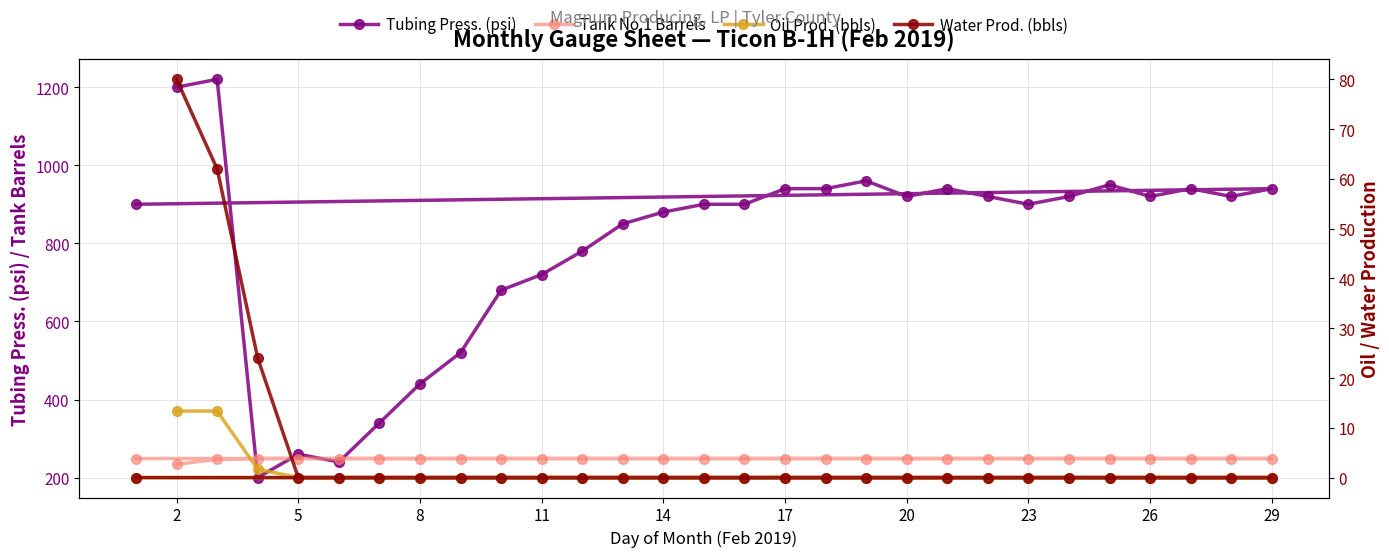

At how many categories does at least one series exceed 19?

29